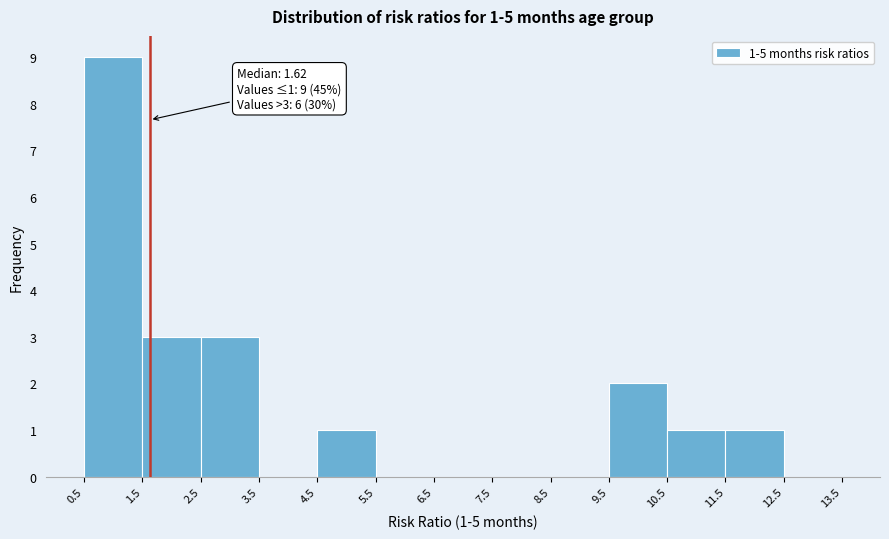

Over which range of the x-axis is the bar tallest?

0.5 to 1.5